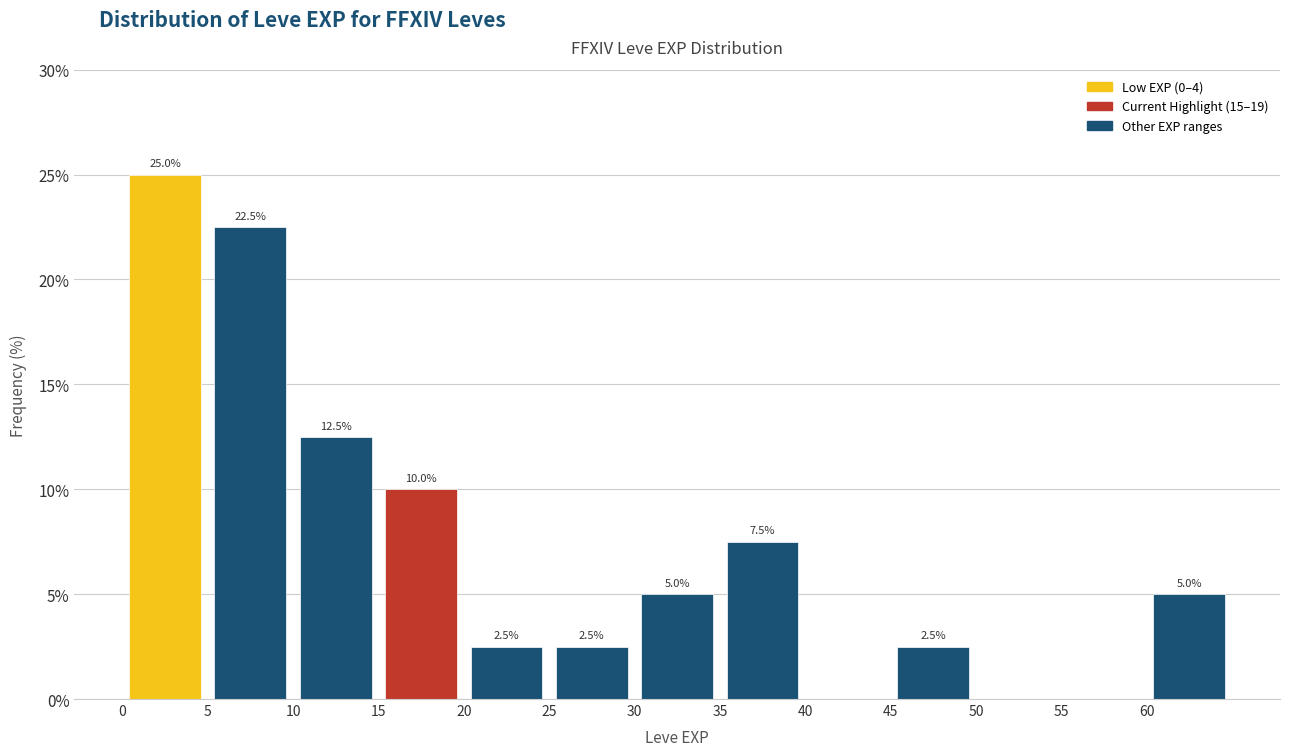

Which range on the x-axis has the tallest bar?

0 to 5